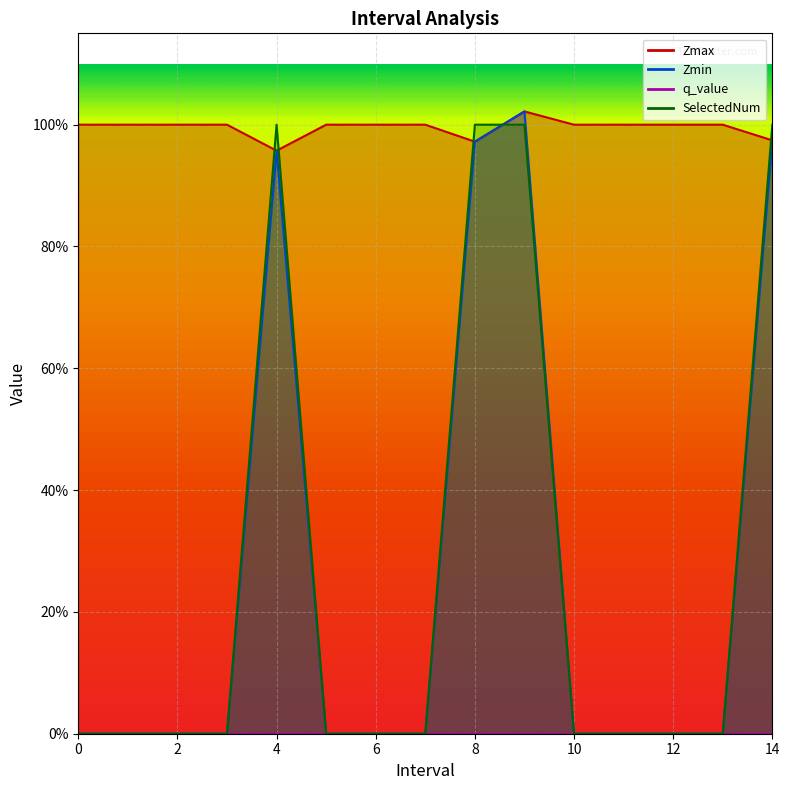

Reading right to left, transcribe all the data shown in this chart.

Zmax: 1.0	1.0	1.0	1.0	1.0	1.0	1.0	1.0	1.0	1.0	1.0	1.0	1.0	1.0	1.0
Zmin: 1.0	0.0	0.0	0.0	0.0	1.0	1.0	0.0	0.0	0.0	1.0	0.0	0.0	0.0	0.0
SelectedNum: 1.0	0.0	0.0	0.0	0.0	1.0	1.0	0.0	0.0	0.0	1.0	0.0	0.0	0.0	0.0